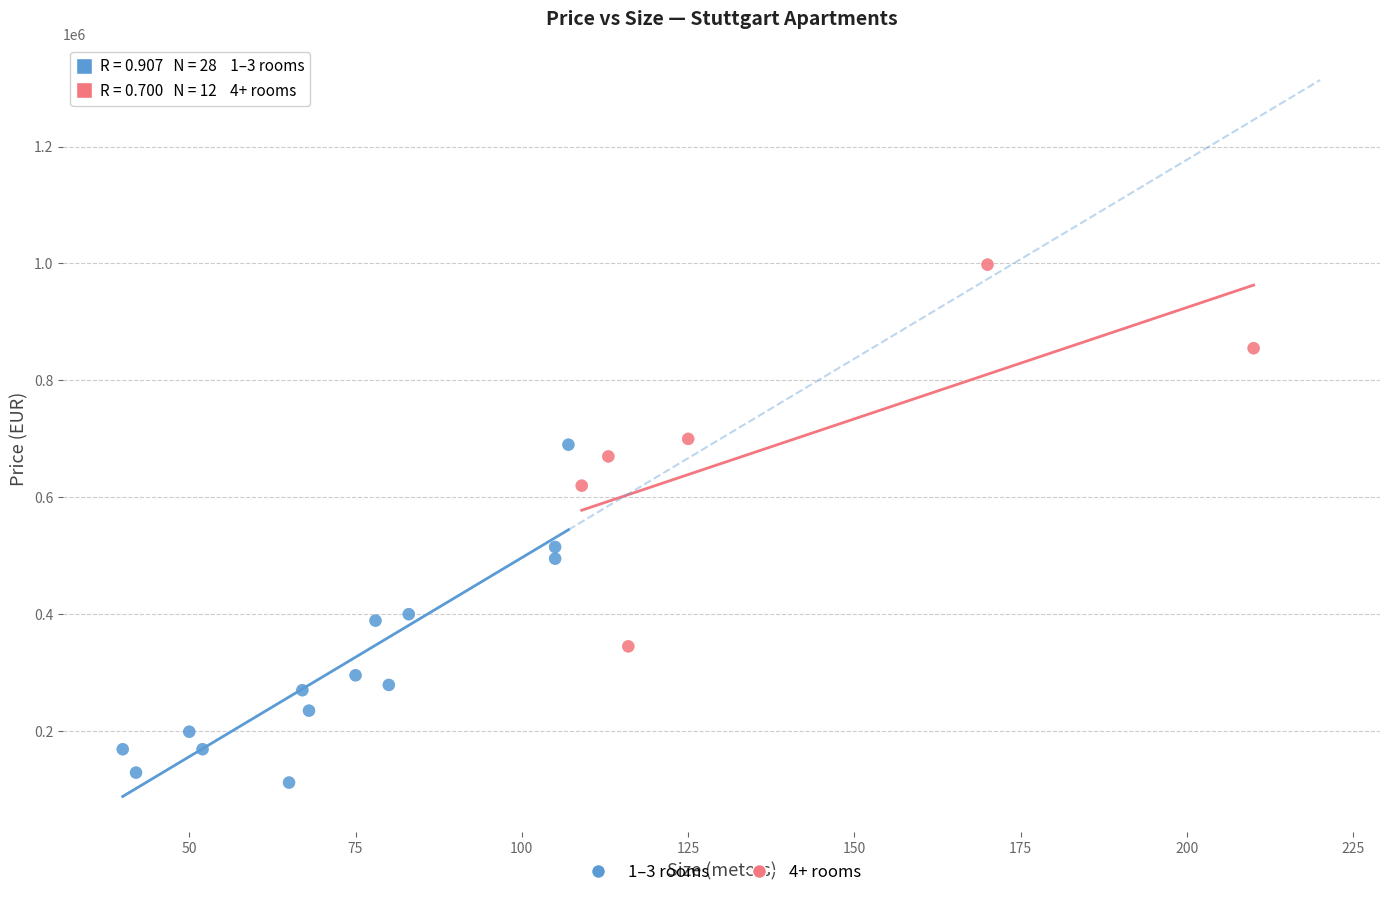

What are all the series names shown in the legend?

1–3 rooms, 4+ rooms